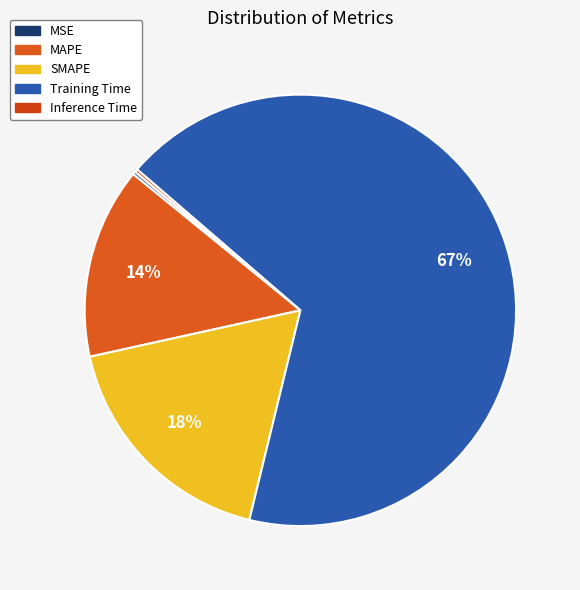

How many slices are in this pie chart?

5